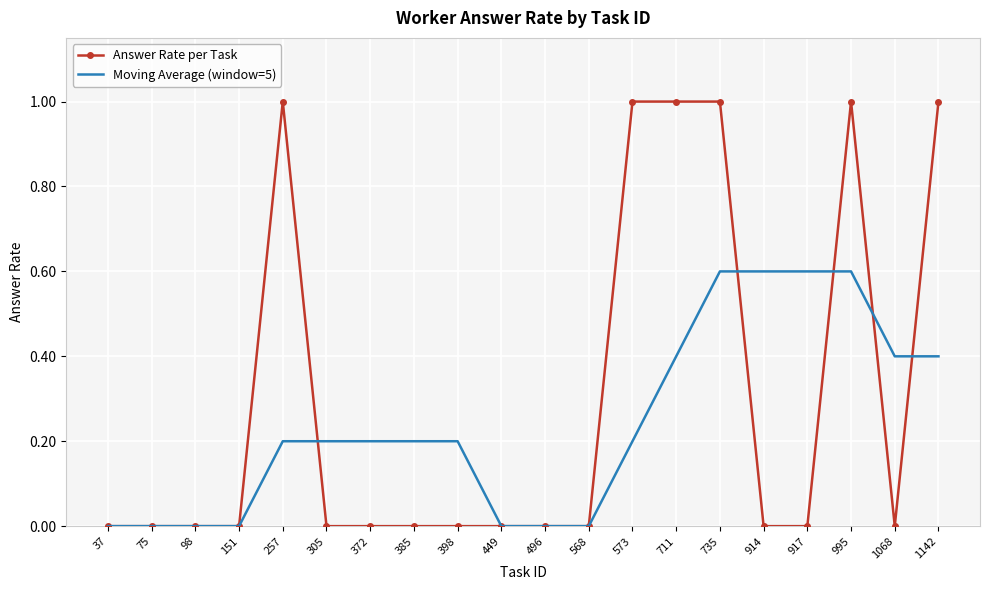

Reading left to right, extract all data points from this chart.

Answer Rate per Task: 0.0	0.0	0.0	0.0	1.0	0.0	0.0	0.0	0.0	0.0	0.0	0.0	1.0	1.0	1.0	0.0	0.0	1.0	0.0	1.0
Moving Average (window=5): 0.0	0.0	0.0	0.0	0.2	0.2	0.2	0.2	0.2	0.0	0.0	0.0	0.2	0.4	0.6	0.6	0.6	0.6	0.4	0.4